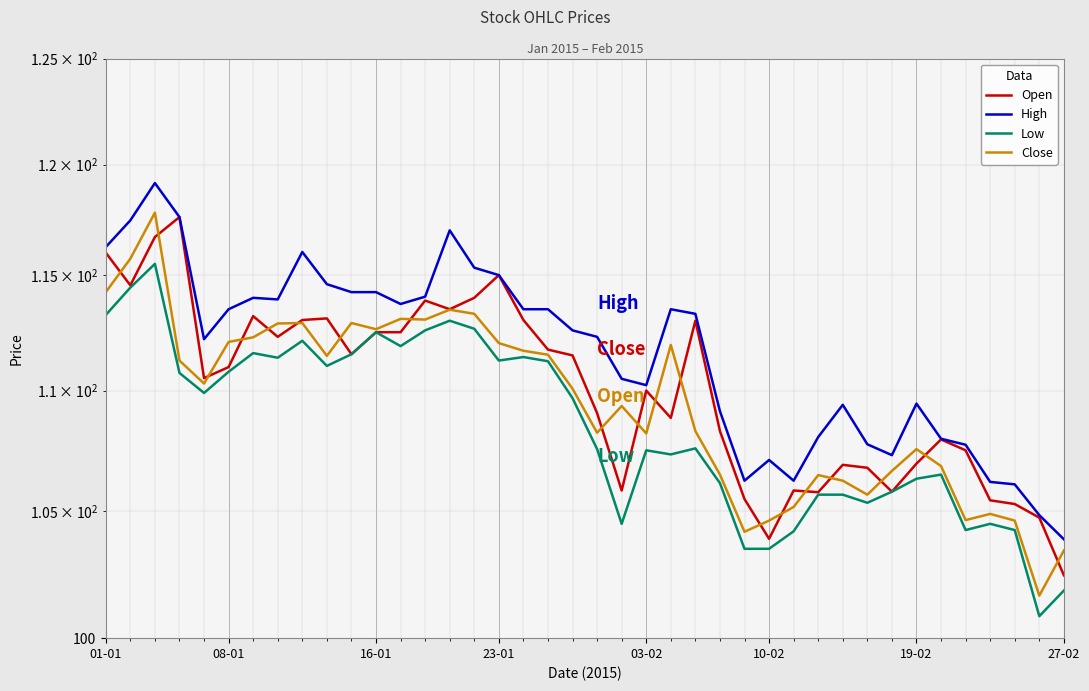

Is this an area chart (filled region under the line)?

No